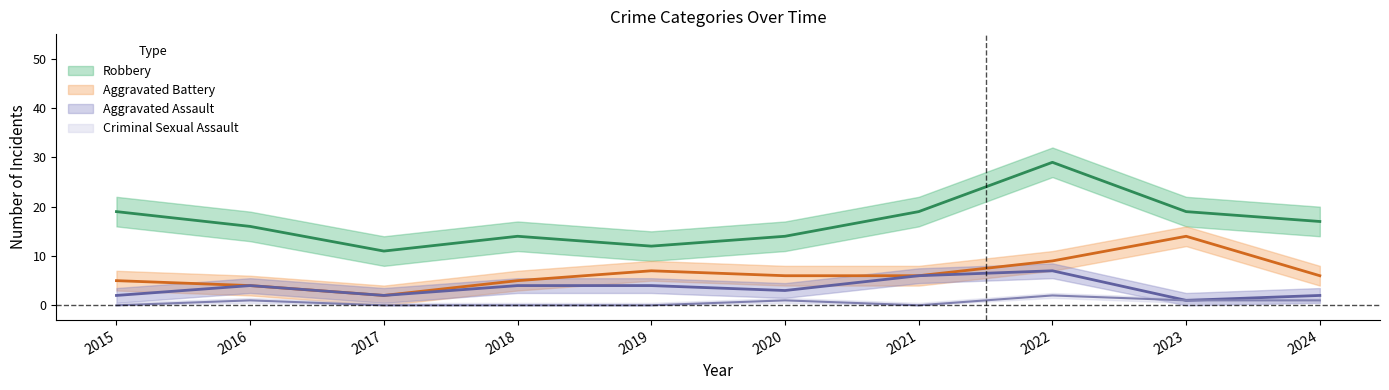

Where is Aggravated Battery nearest to the value 8?

2019